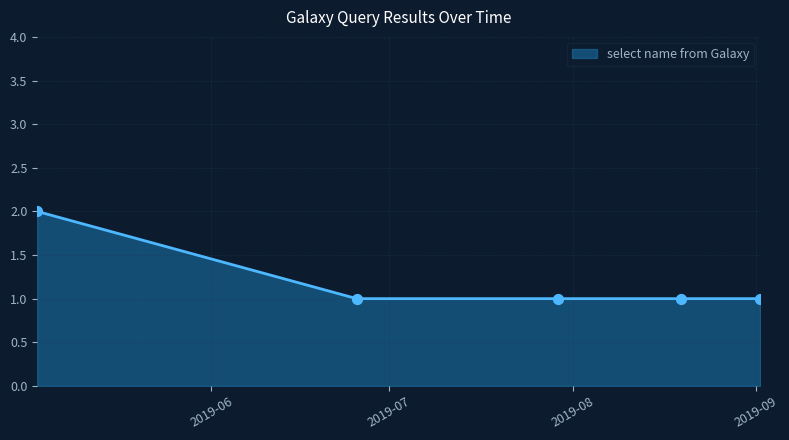

What is the sum of all values?

6